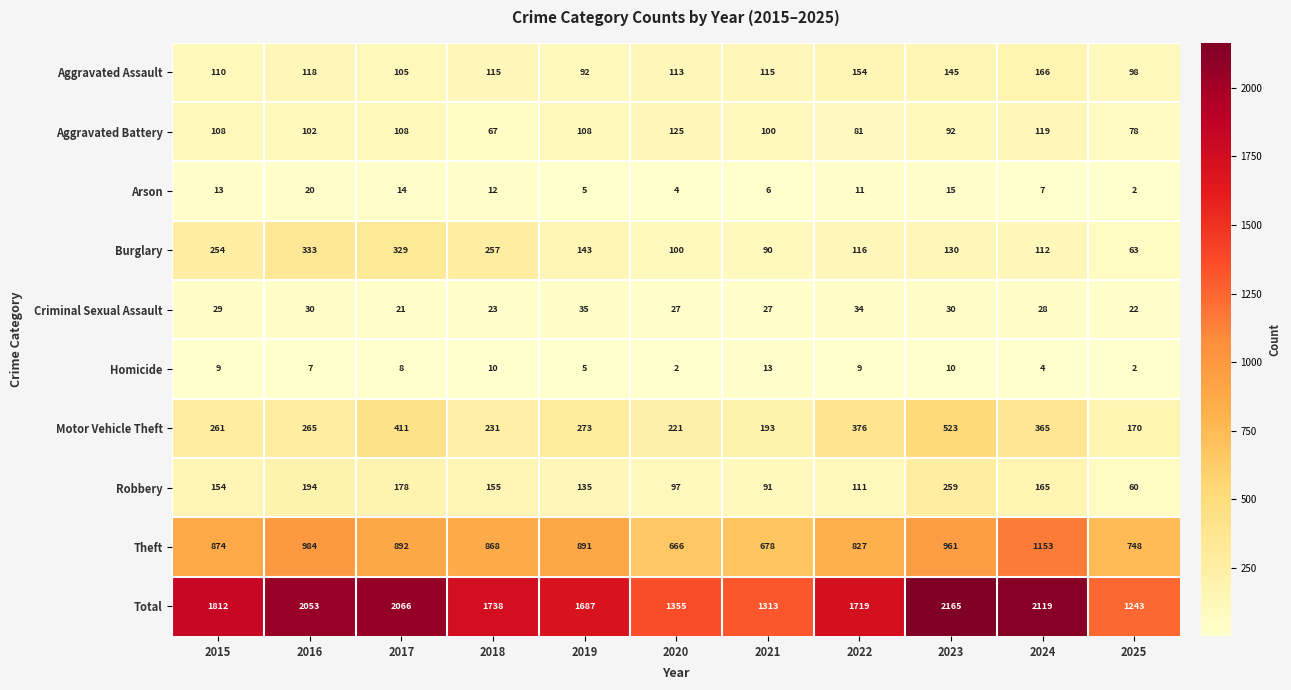

Which series changed the most between 2016 and 2021?

Total